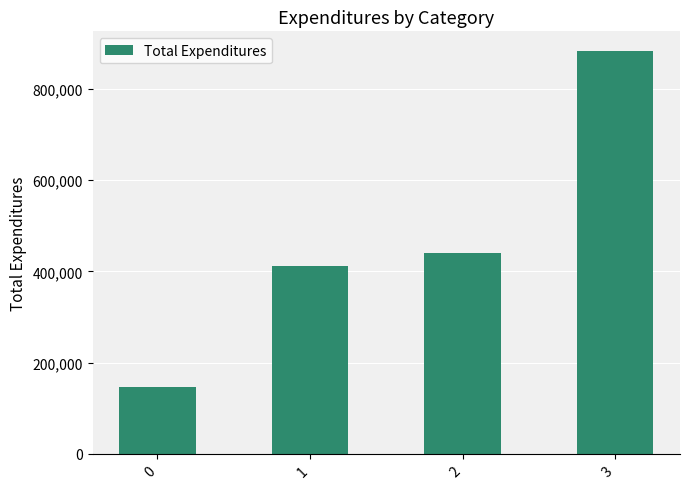

What is the change in value from 1 to 2?

+29400